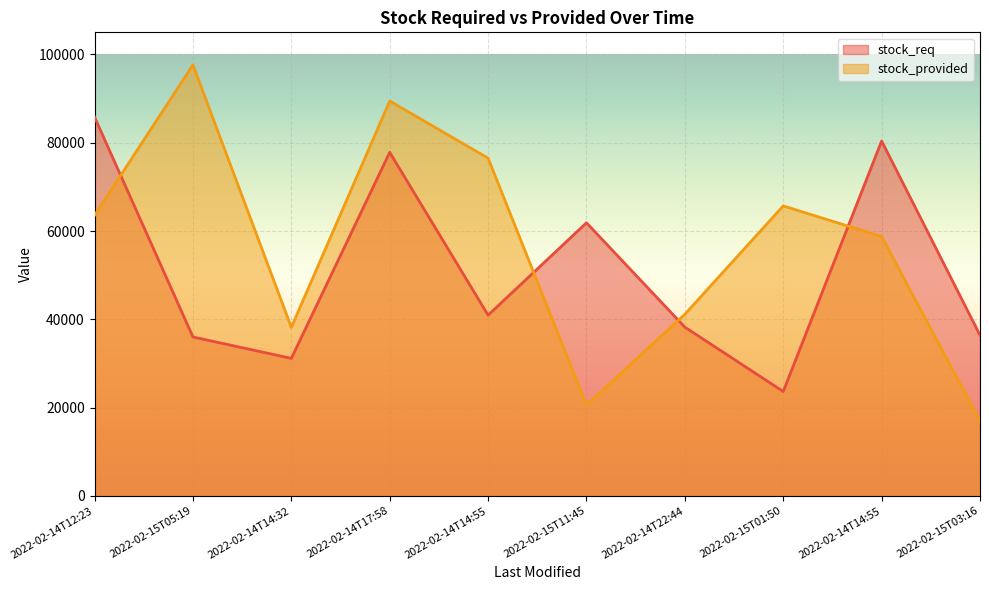

Reading right to left, extract all data points from this chart.

stock_req: 36417	80390	23662	38234	61868	40948	77819	31162	36011	85813
stock_provided: 16909	58761	65693	41152	20588	76510	89440	38192	97633	63568